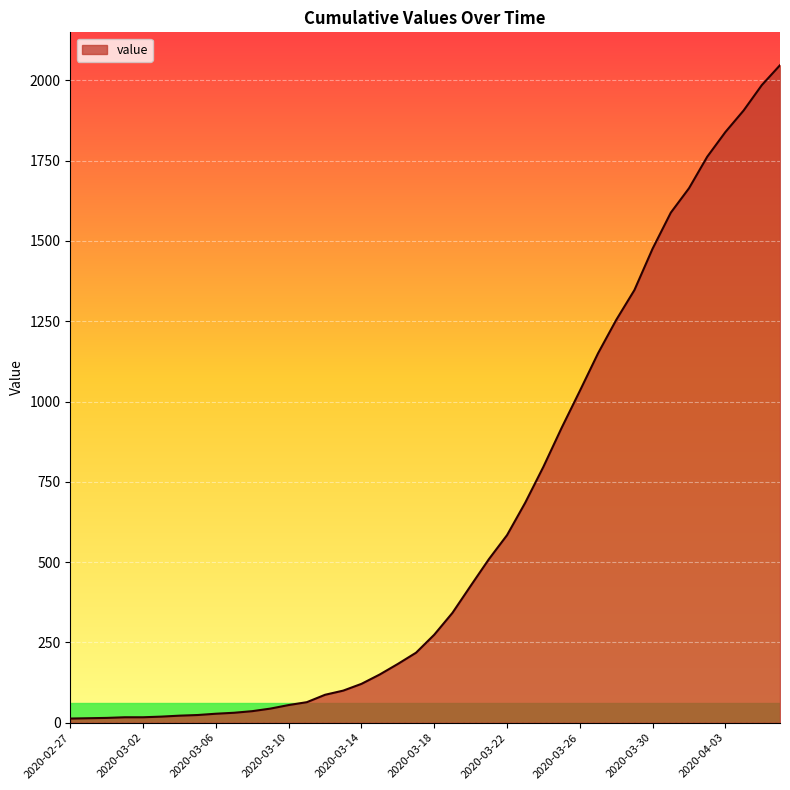

What is the difference between the maximum and minimum values?

2034